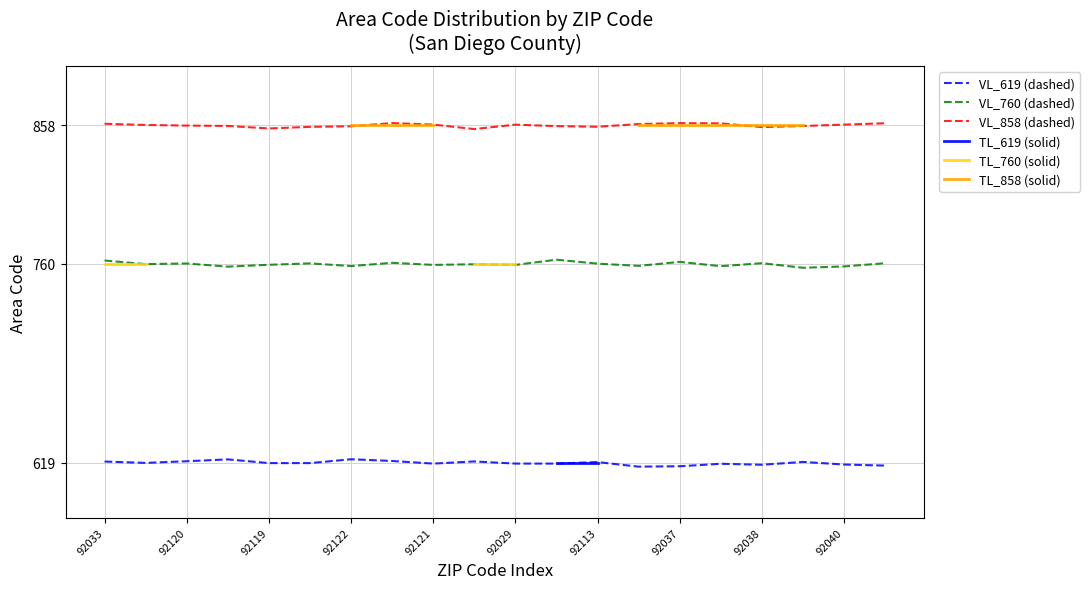

What is the spread (max minus min) of values at 13?

242.8